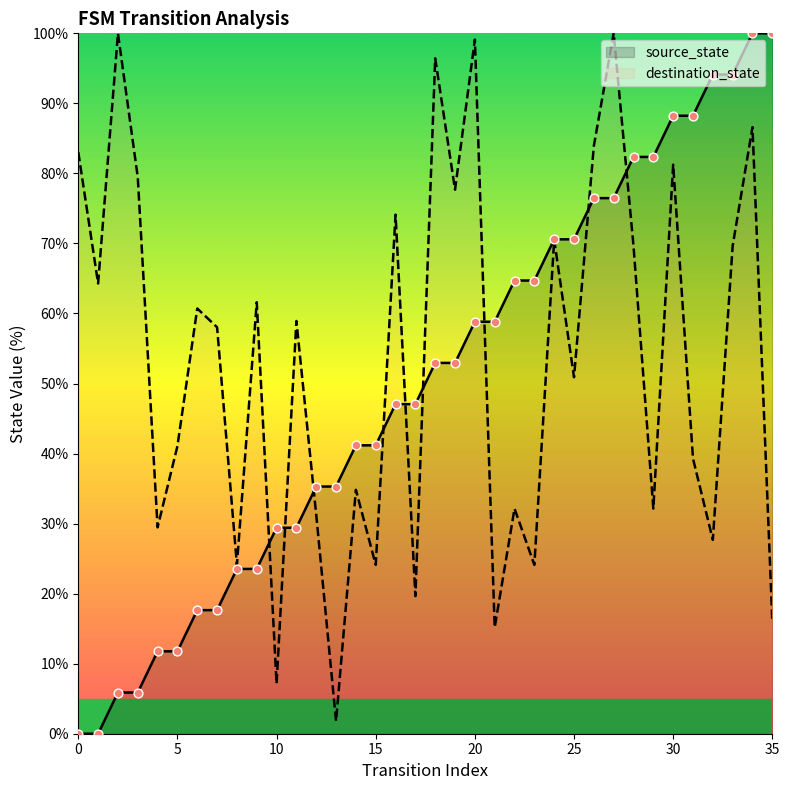

At which category is the sum across all series the highest?

34